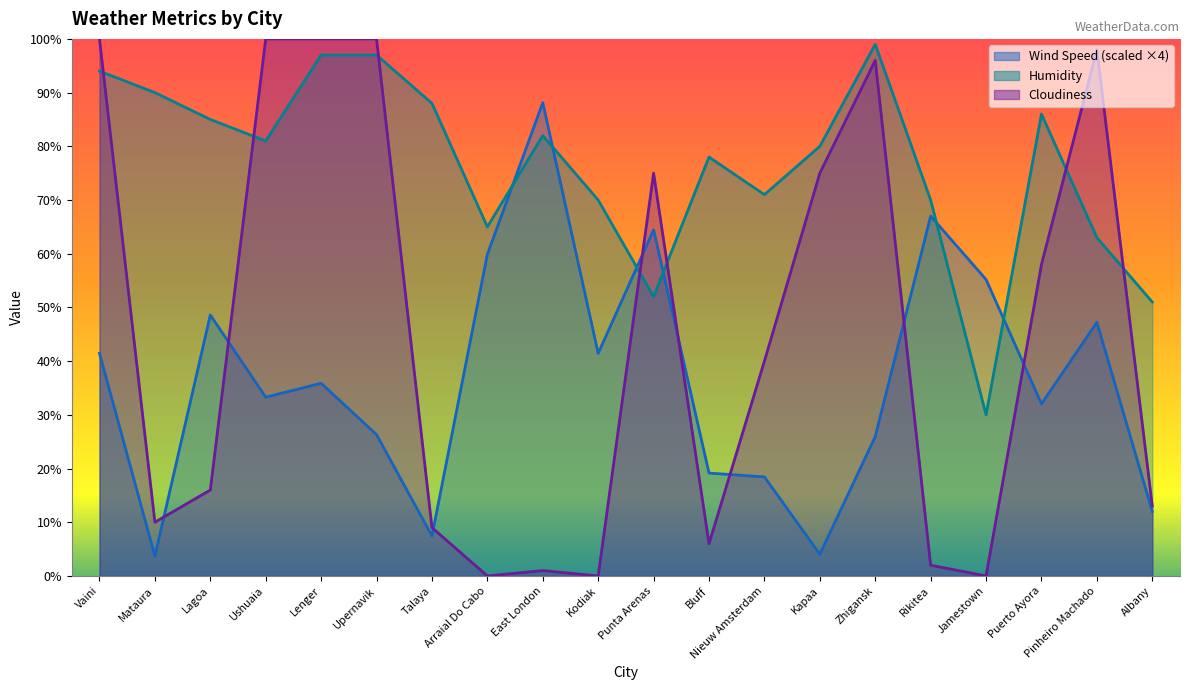

What is the total value across all series at Talaya?

104.4